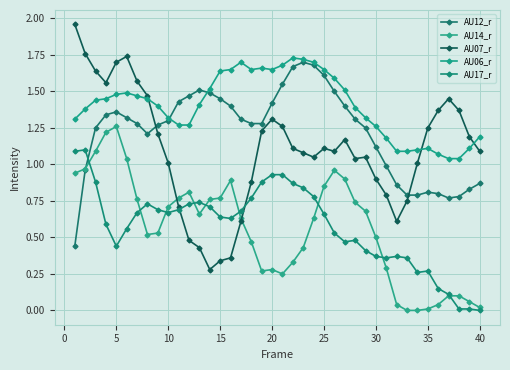

What is the greatest value displayed?

2.0